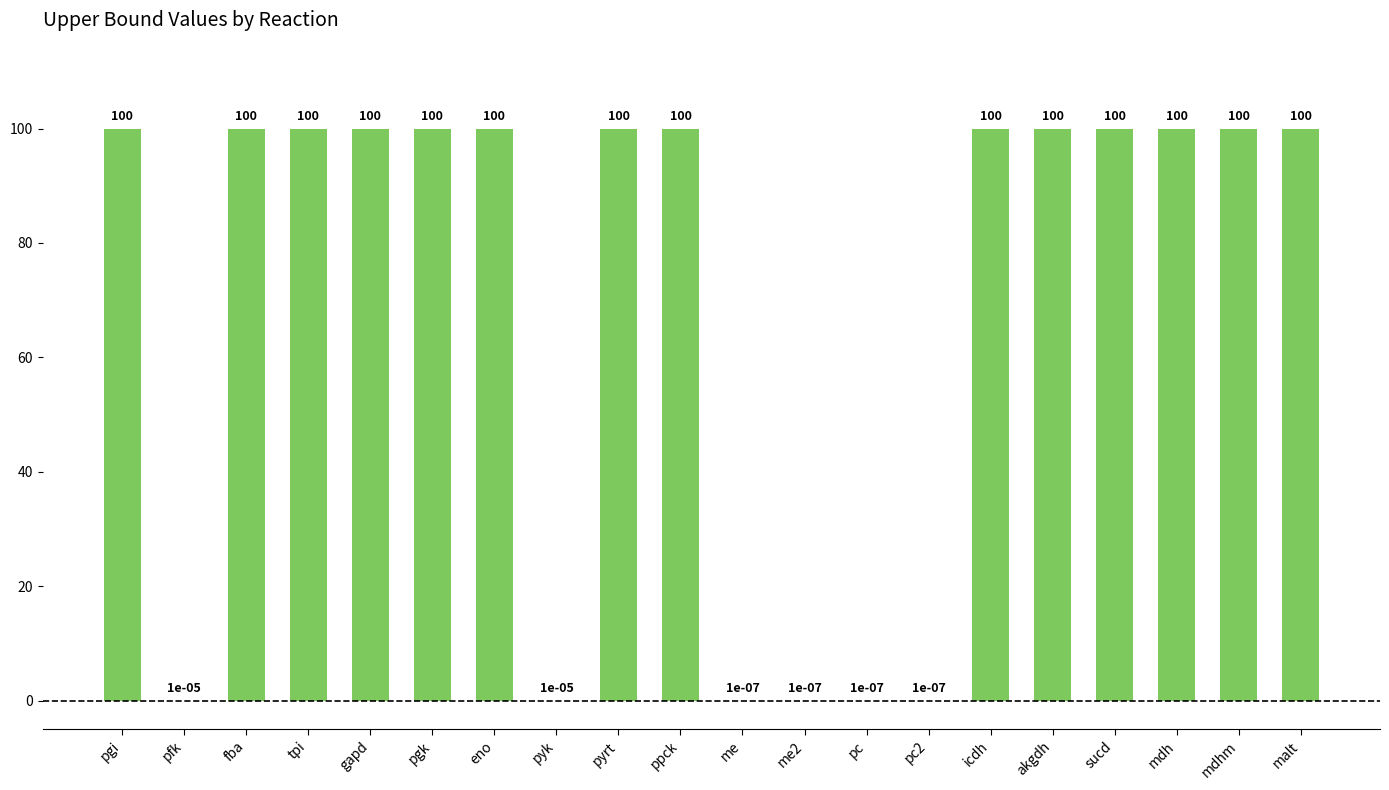

What is the sum of all values?

1400.0